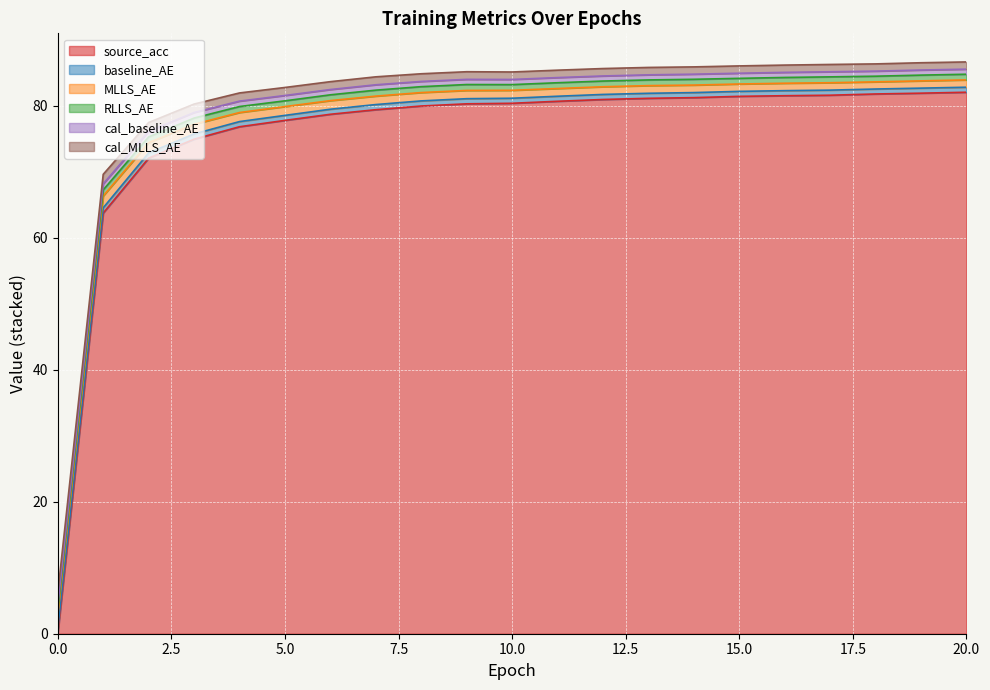

What is the total value across all series at 15?

86.1